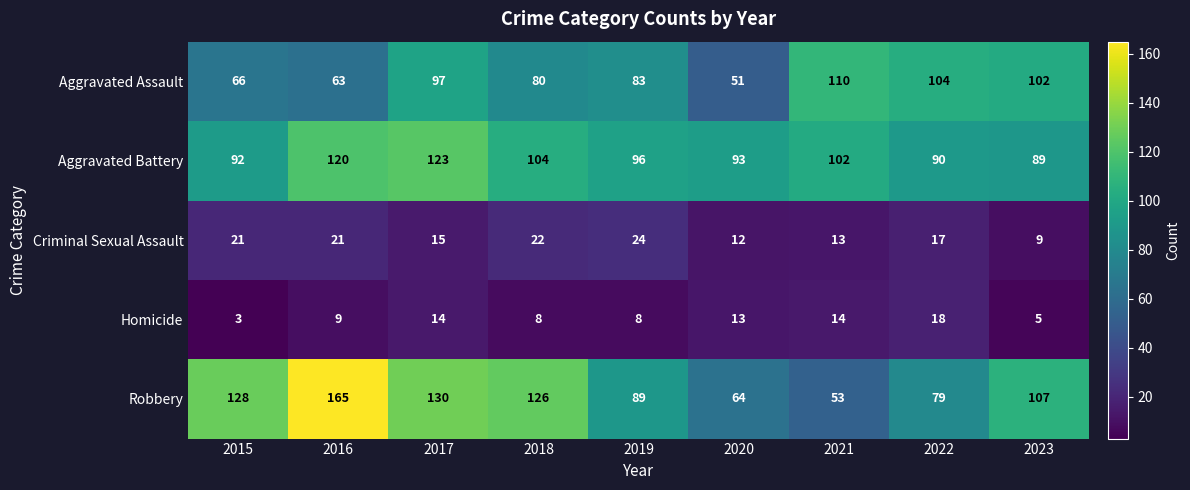

At which label is Robbery closest to 109?

2023